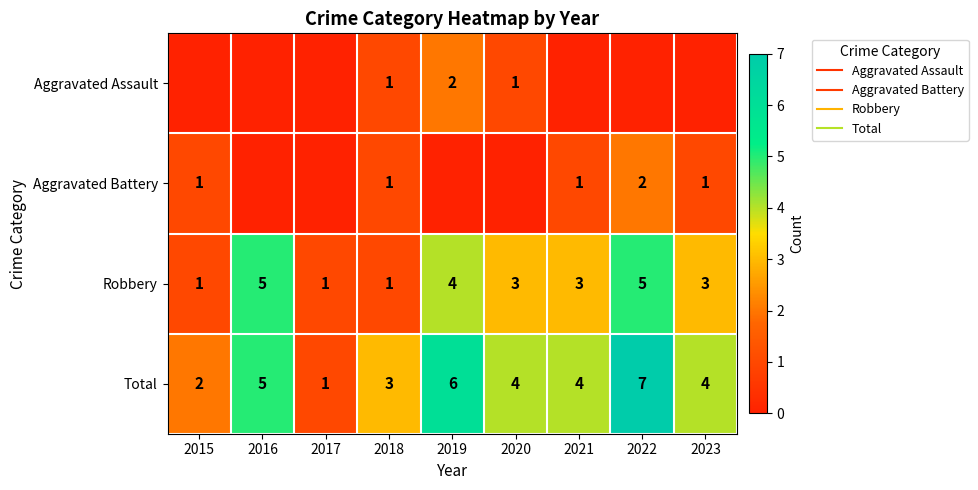

Is the value of Robbery at 2019 greater than the value of Aggravated Battery at 2018?

Yes